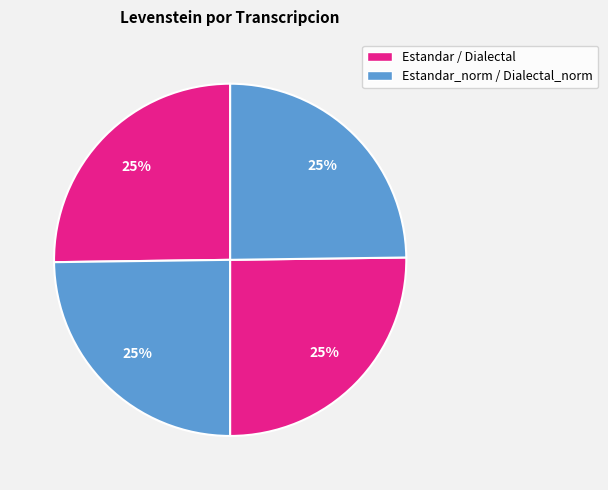

How many segments does this pie chart have?

4